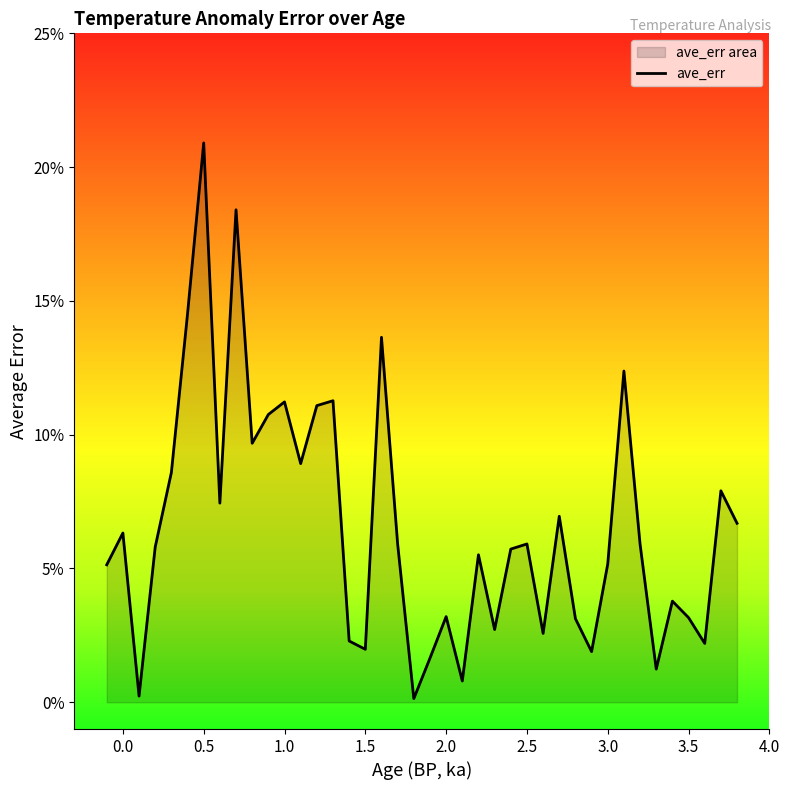

Does the chart display data point markers on the line(s)?

No